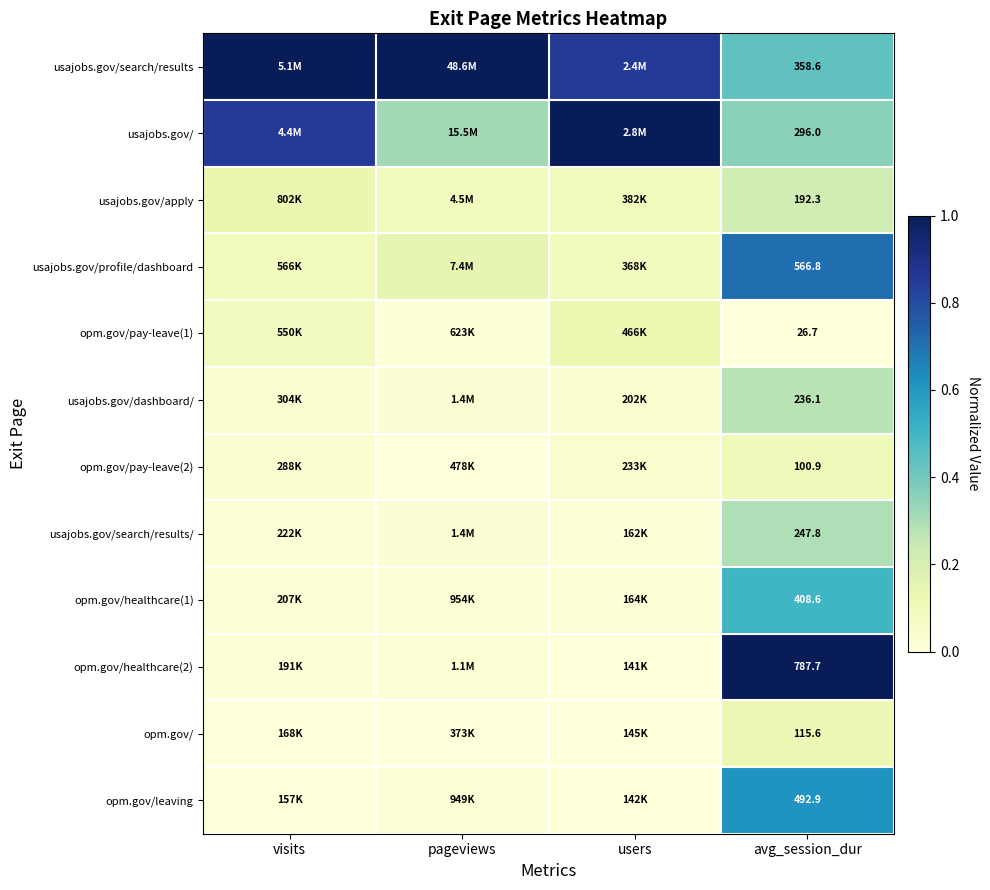

Read the usajobs.gov/search/results value at visits.

1.0